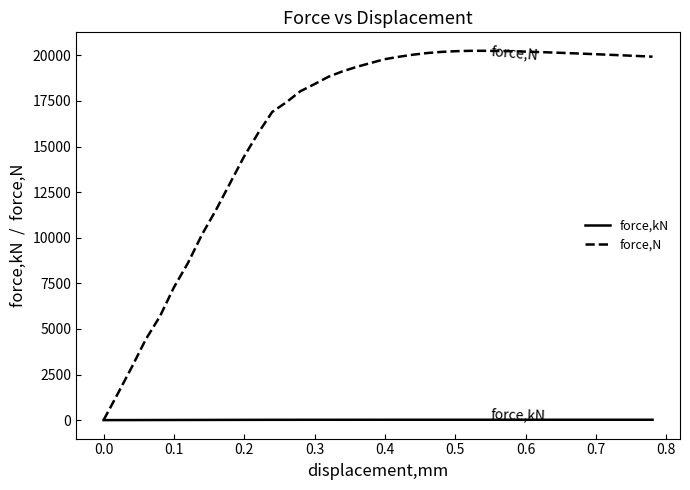

What is the greatest value displayed?

20250.1